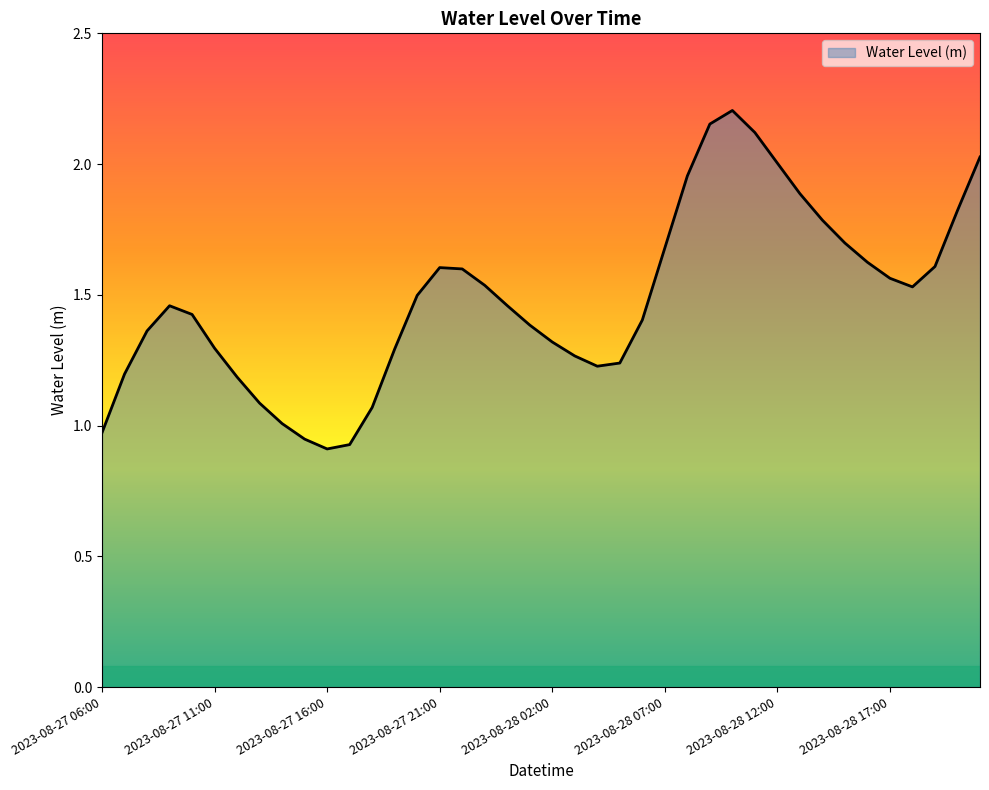

How many lines are shown in the chart?

1